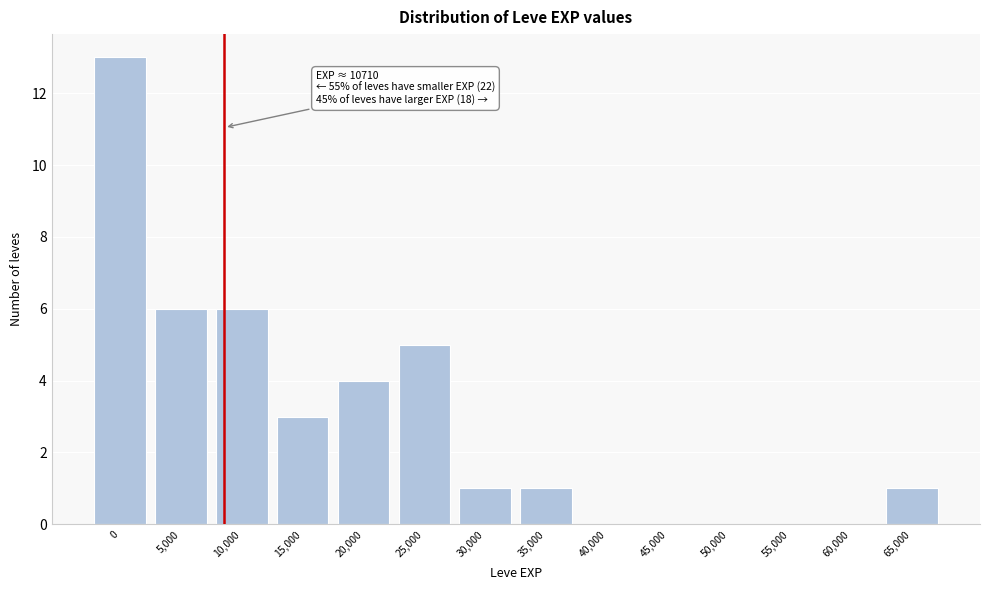

Reading left to right, transcribe all the data shown in this chart.

0=13	5,000=6	10,000=6	15,000=3	20,000=4	25,000=5	30,000=1	35,000=1	40,000=0	45,000=0	50,000=0	55,000=0	60,000=0	65,000=1